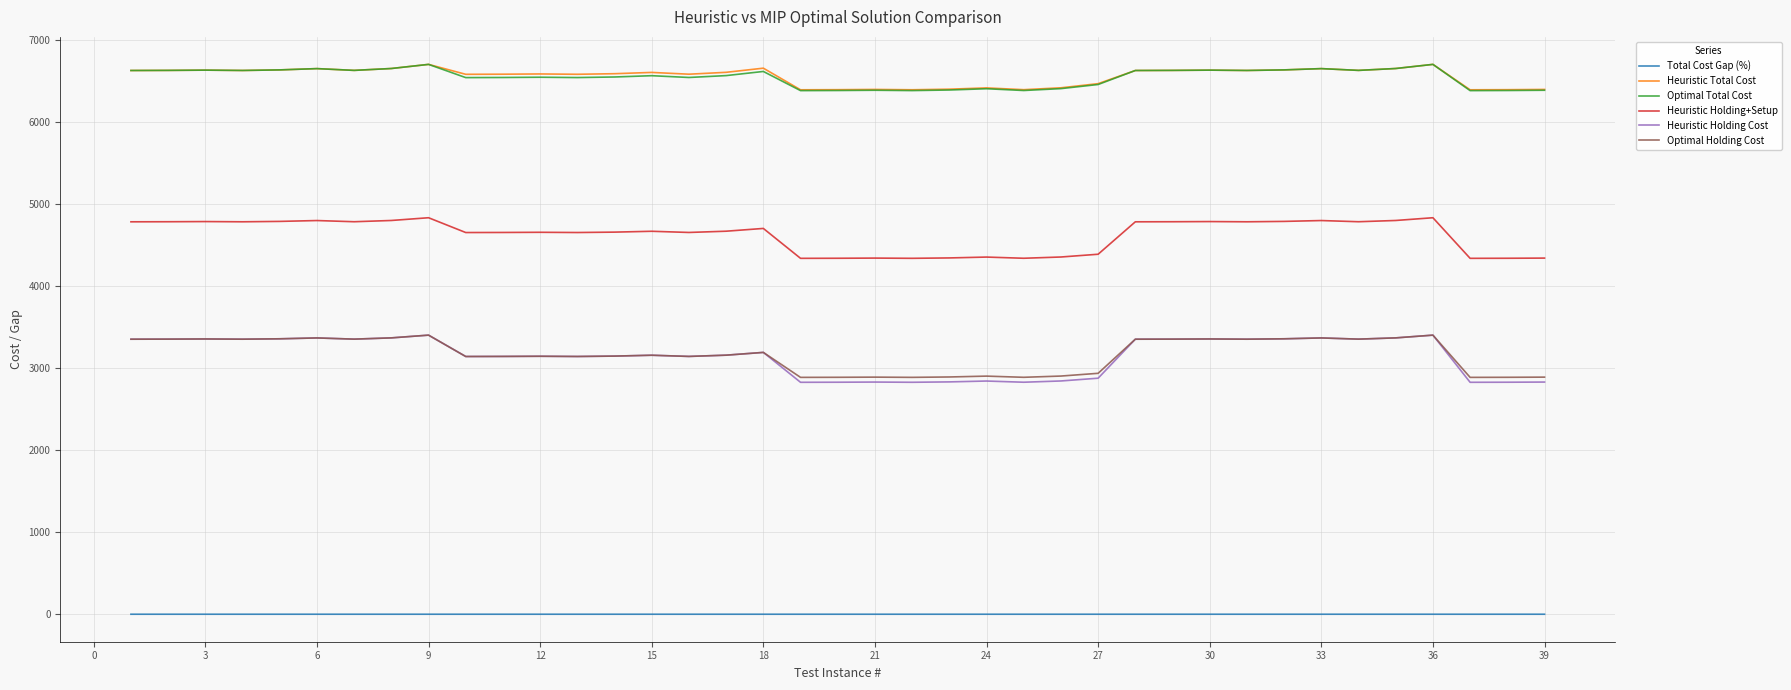

What is the minimum value for Heuristic Total Cost?

6388.1